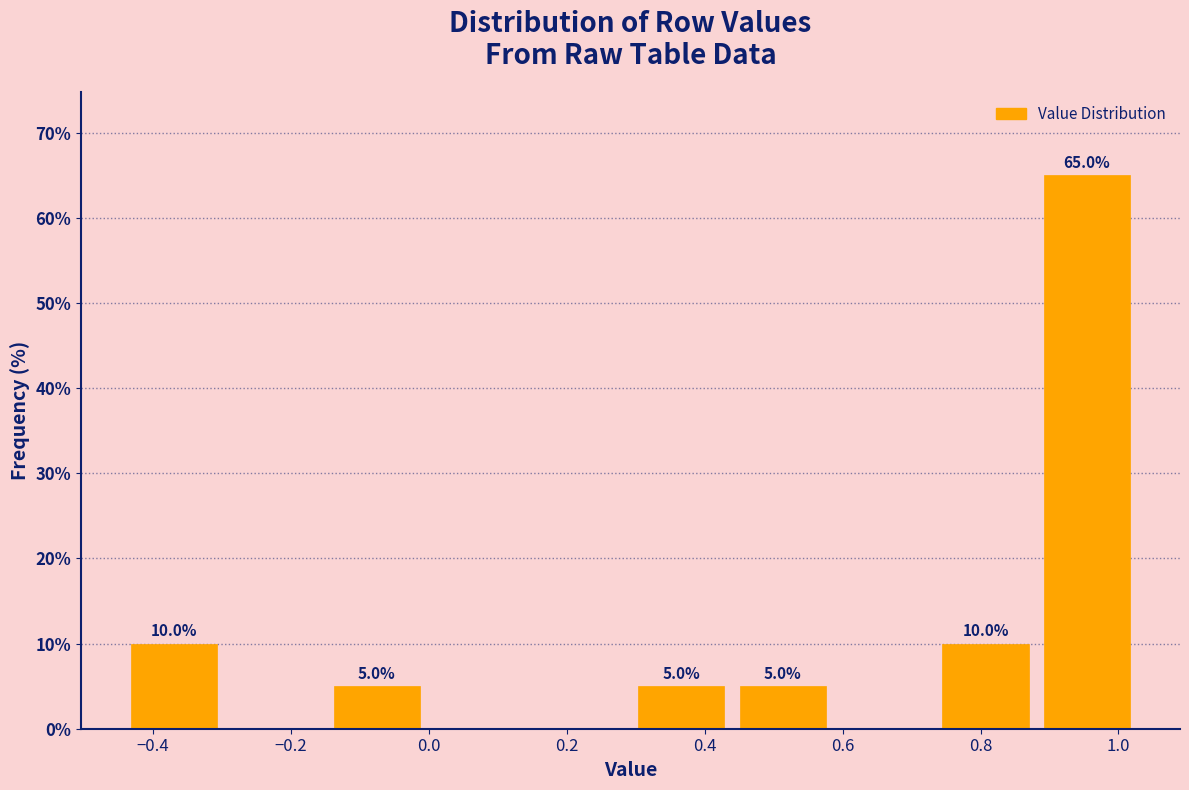

Over which range of the x-axis is the bar tallest?

0.88 to 1.02